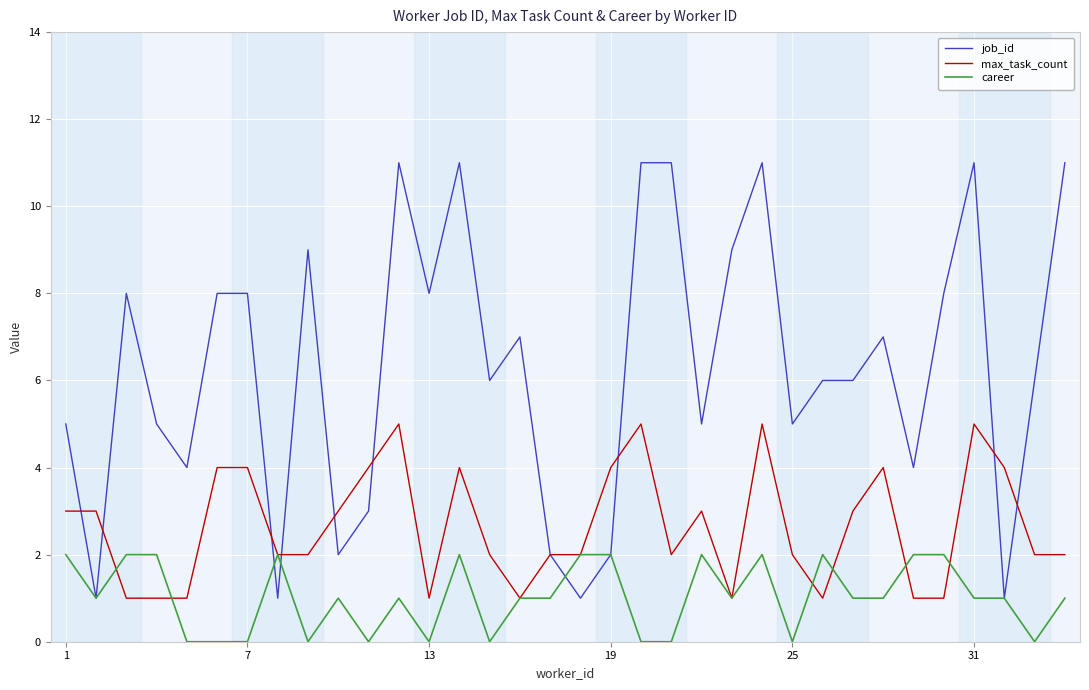

List the series in order of their overall mean, lowest first.

career, max_task_count, job_id